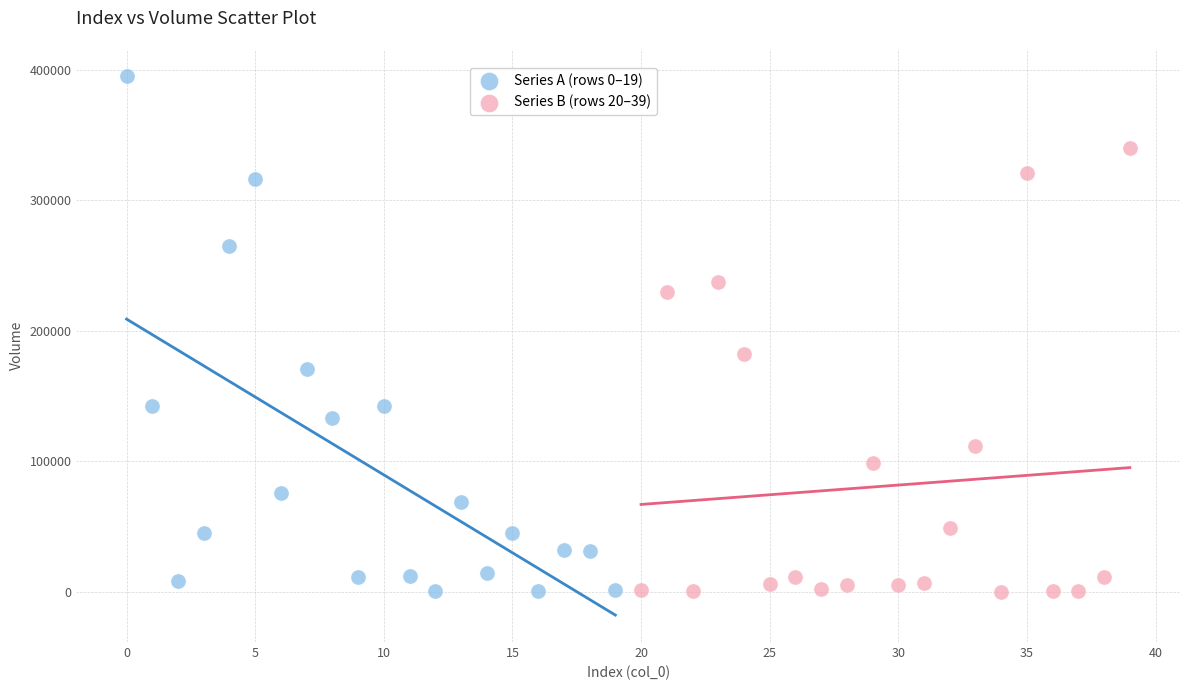

Which series reaches the maximum Y coordinate?

Series A (rows 0–19)